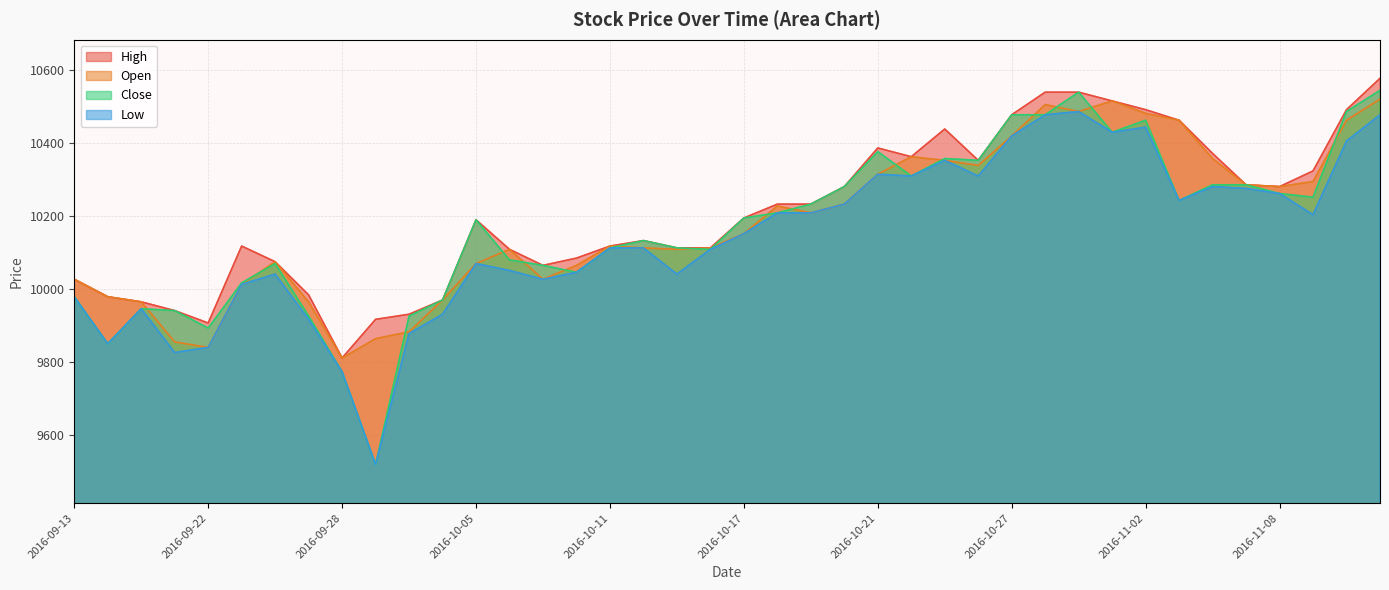

List the labels in order of Close value, largest first.

2016-11-11, 2016-10-31, 2016-11-10, 2016-10-27, 2016-10-28, 2016-11-02, 2016-11-01, 2016-10-21, 2016-10-25, 2016-10-26, 2016-10-24, 2016-11-04, 2016-11-07, 2016-10-20, 2016-11-08, 2016-11-09, 2016-11-03, 2016-10-19, 2016-10-18, 2016-10-17, 2016-10-05, 2016-10-12, 2016-10-11, 2016-10-13, 2016-10-14, 2016-10-06, 2016-09-26, 2016-10-07, 2016-10-10, 2016-09-23, 2016-09-13, 2016-10-04, 2016-09-20, 2016-09-21, 2016-09-27, 2016-09-30, 2016-09-22, 2016-09-19, 2016-09-28, 2016-09-29